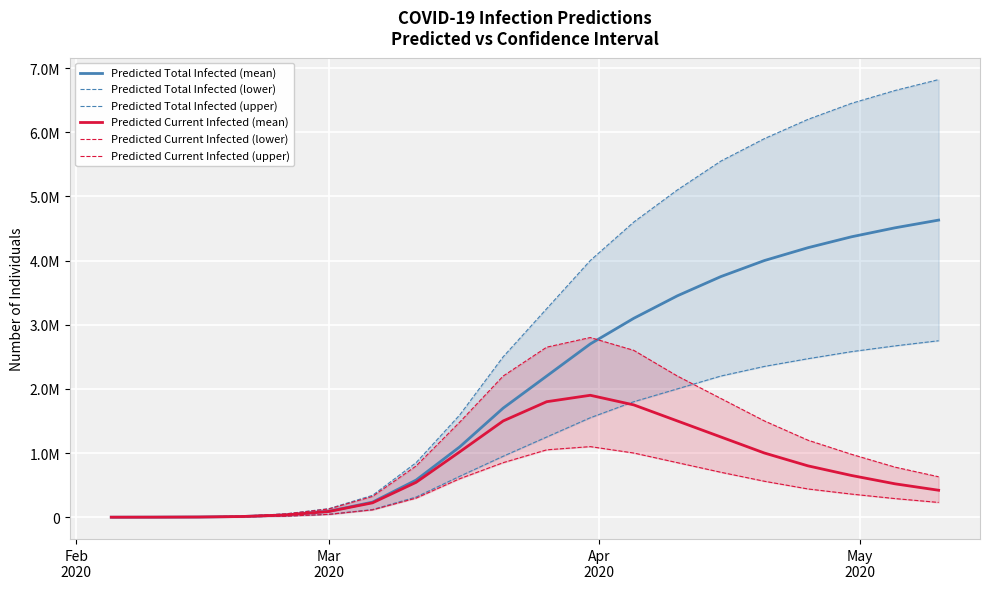

True or false: Predicted Total Infected (lower) and Predicted Total Infected (upper) intersect in this chart.

False